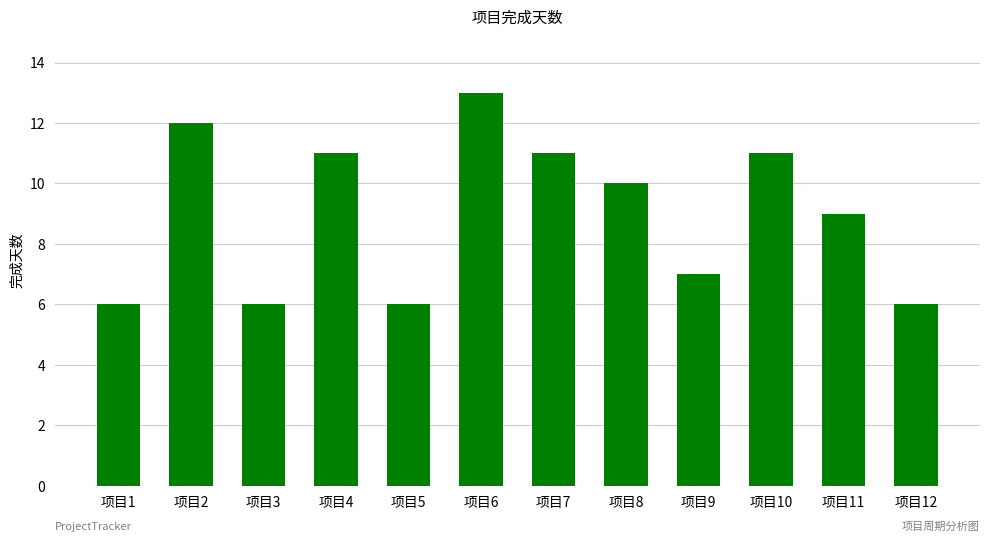

How many bars are there in total?

12